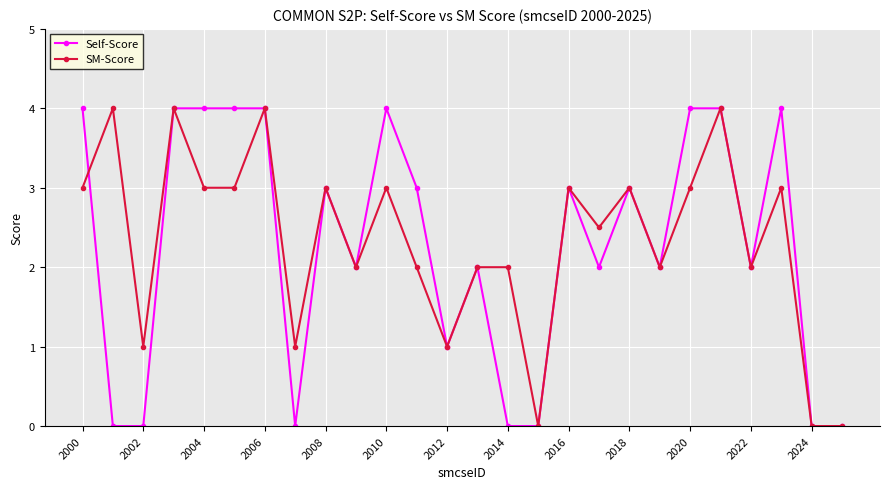

What is the maximum value shown in the chart?

4.0